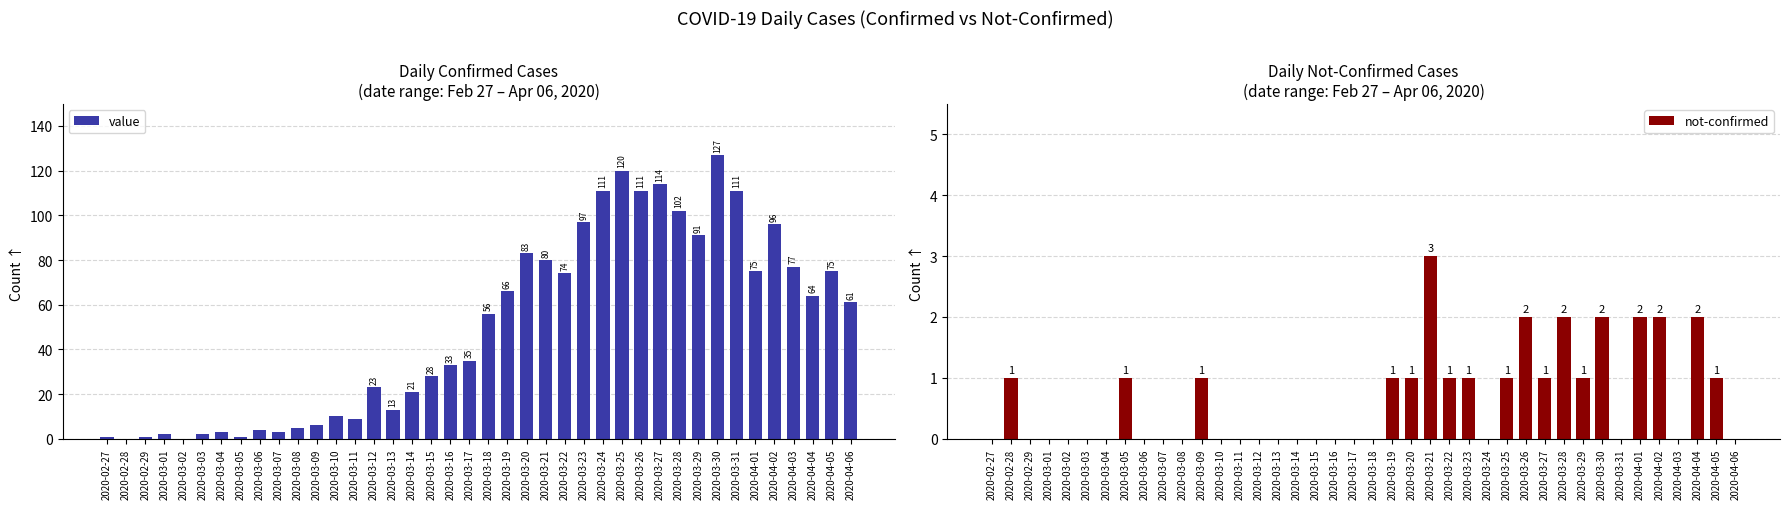

What position from the right is 2020-03-29?

9